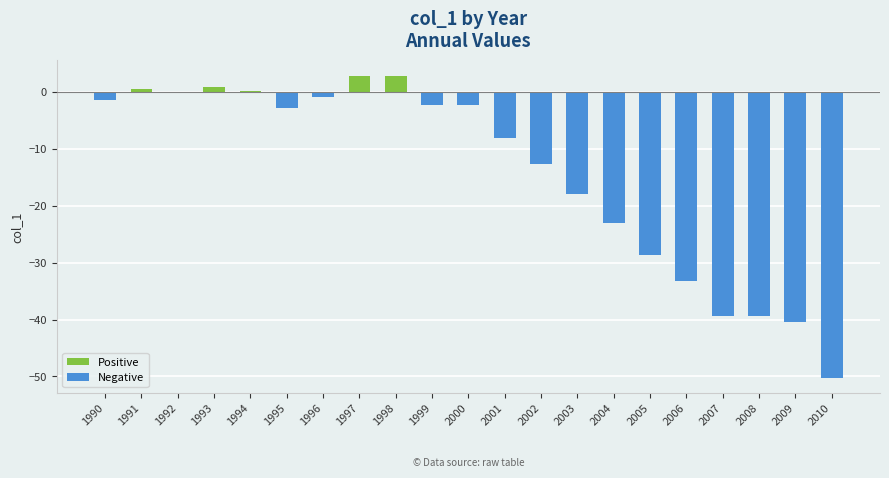

Where does the data first go above -2?

1990